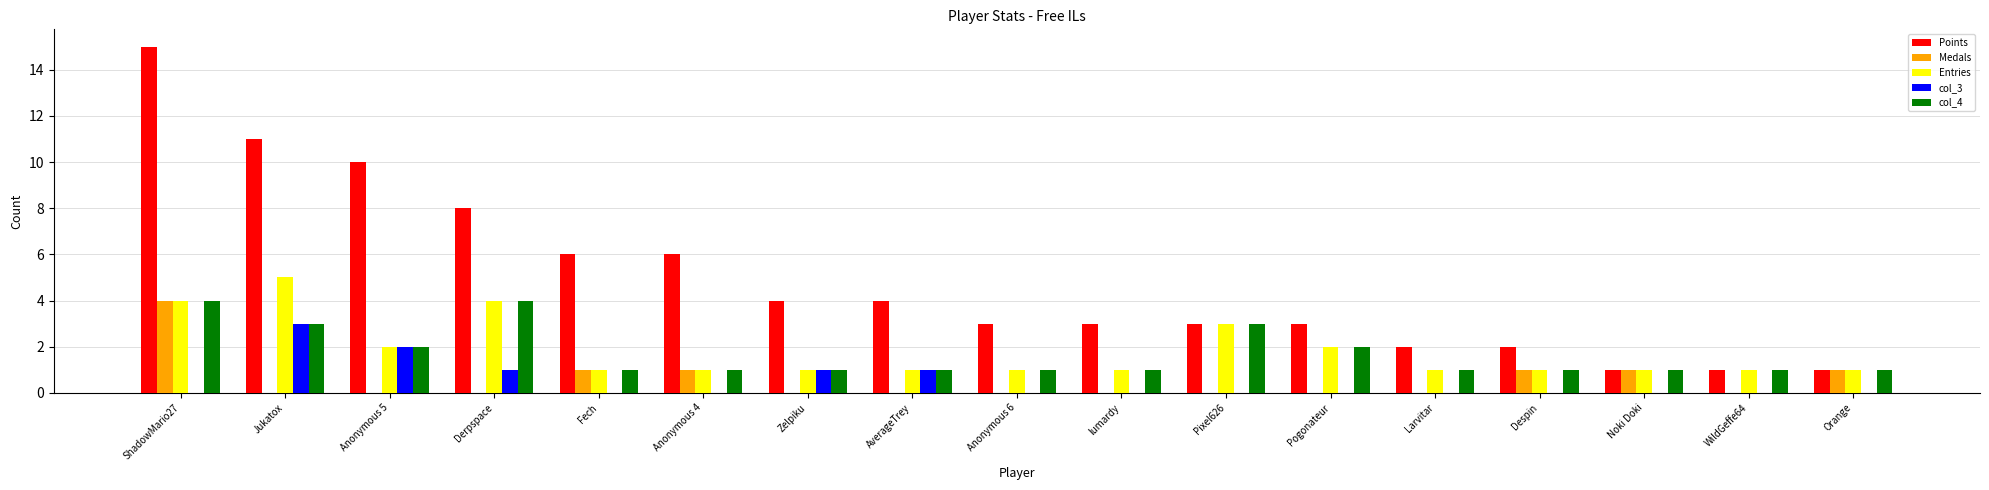

Is it true that Entries equals 1 at Noki Doki?

True